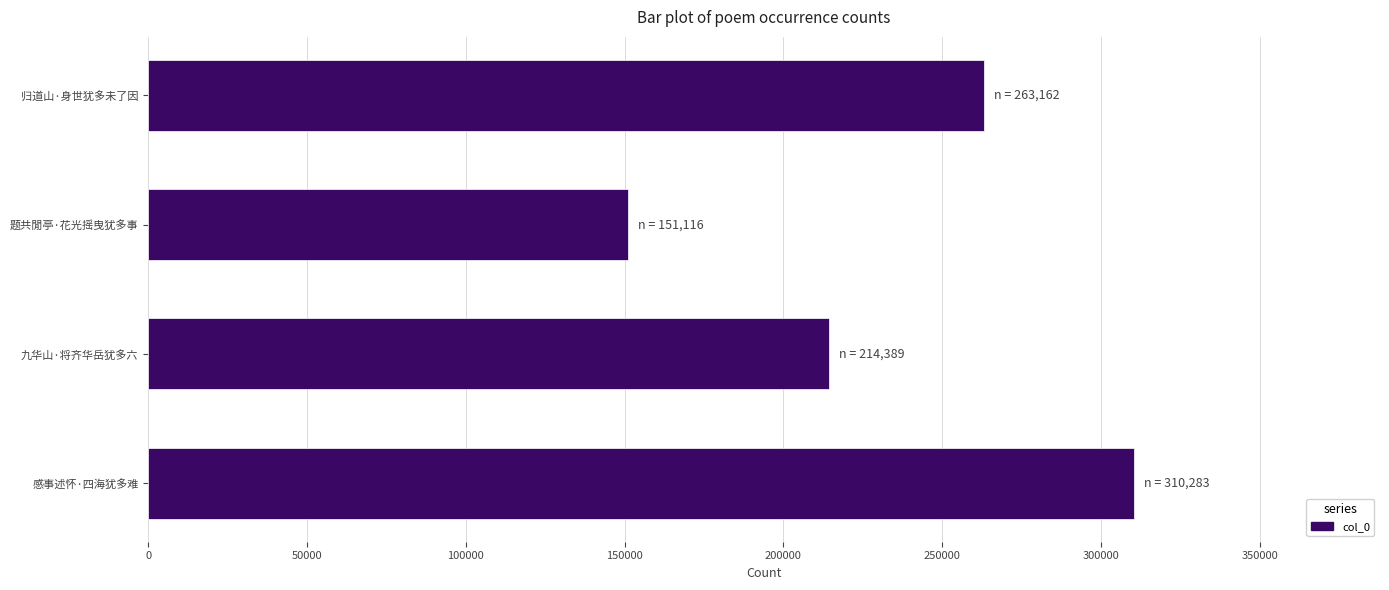

Are the bars horizontal?

Yes